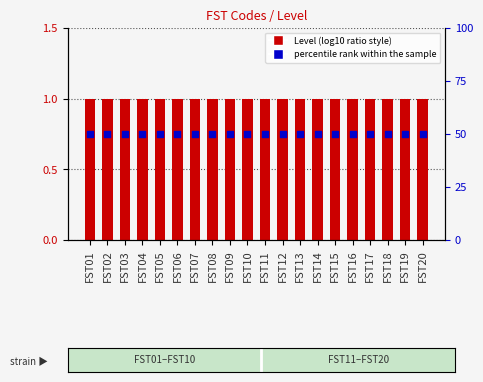

What are all the series names shown in the legend?

Level, percentile rank within the sample